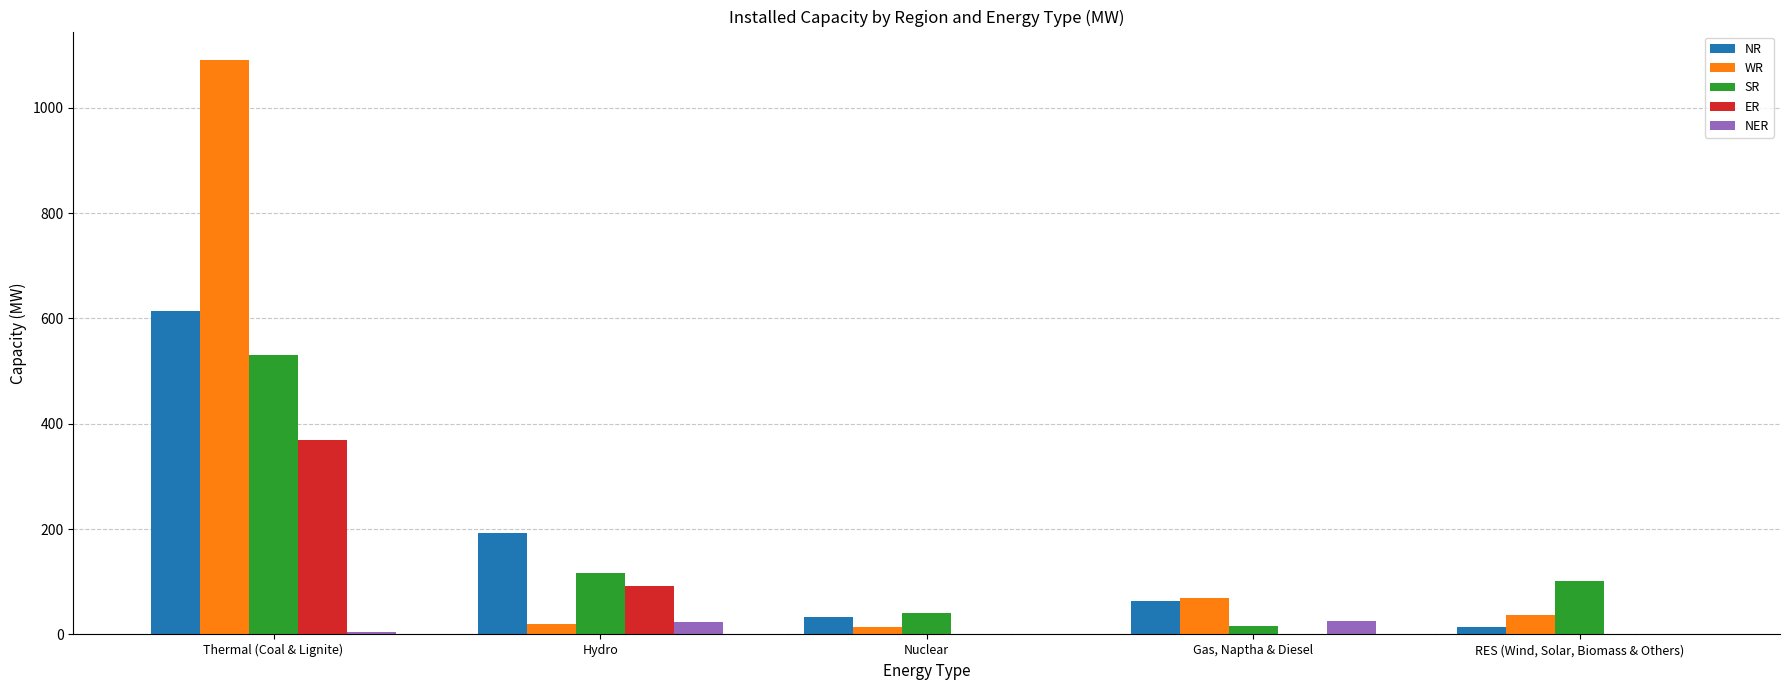

What is the difference between the WR values at Thermal (Coal & Lignite) and RES (Wind, Solar, Biomass & Others)?

1053